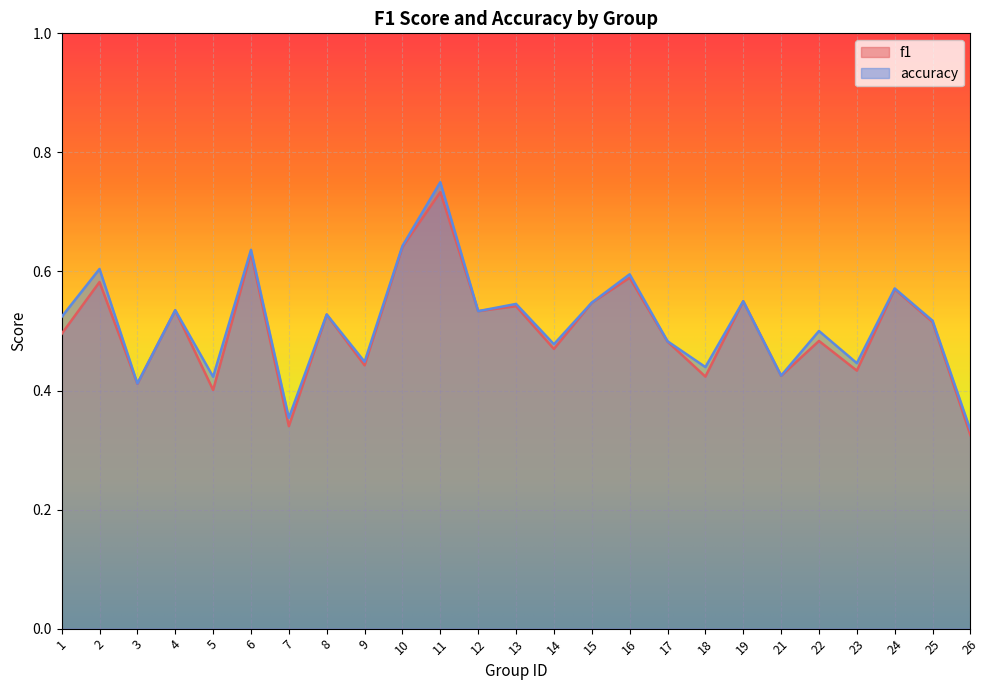

What is the smallest value displayed?

0.3